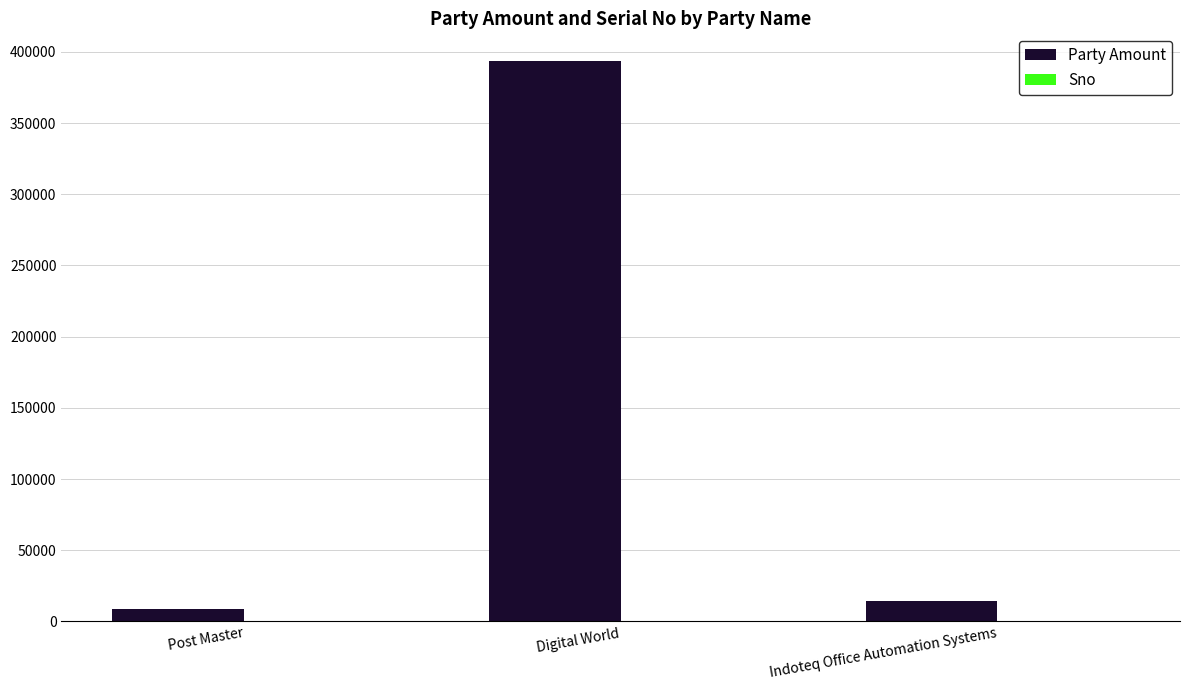

Which category has the highest value across all series?

Digital World